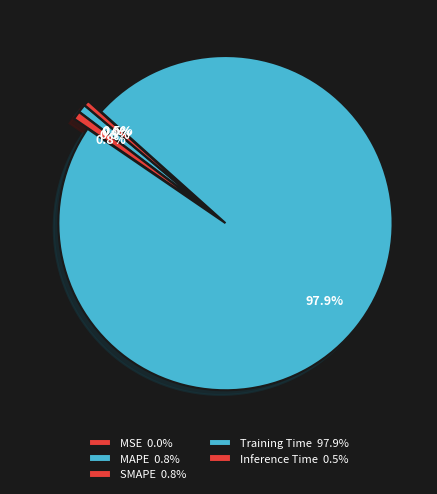

How many slices are in this pie chart?

5